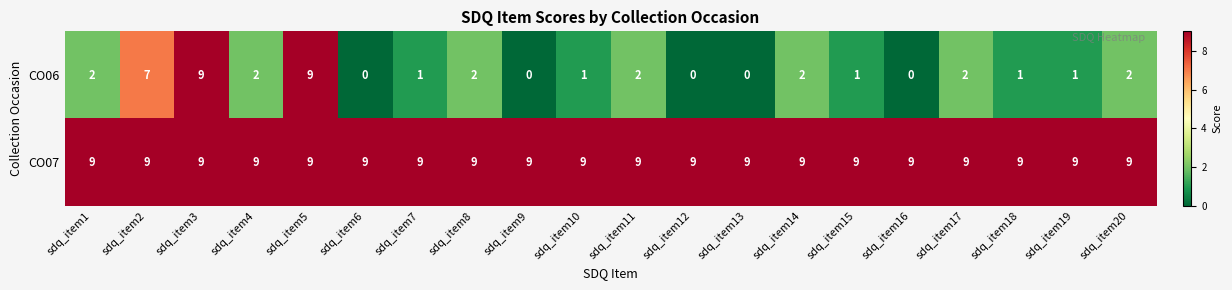

Is it true that CO06 equals 6 at sdq_item9?

False